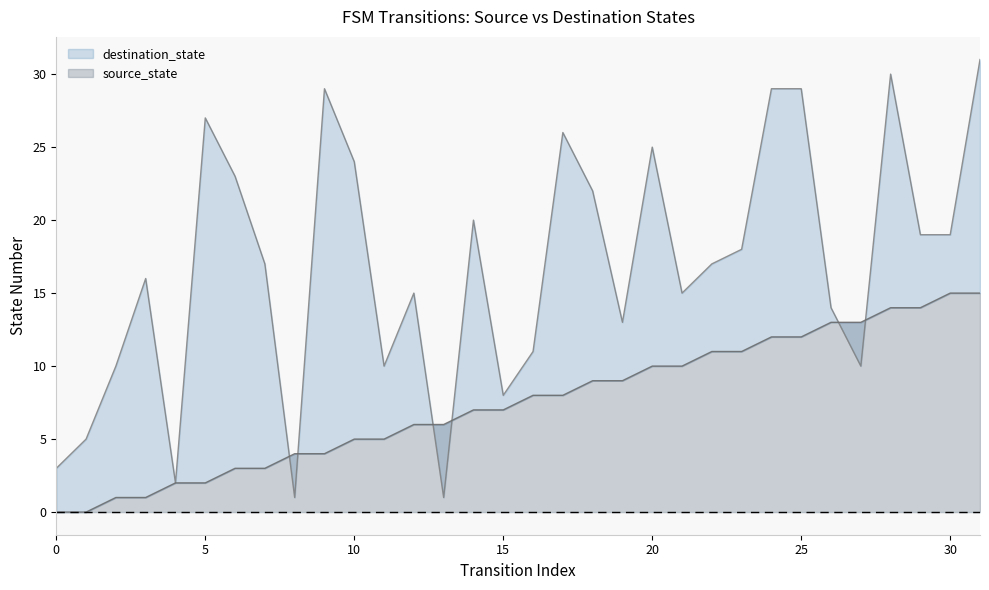

At which label does source_state reach its peak?

30